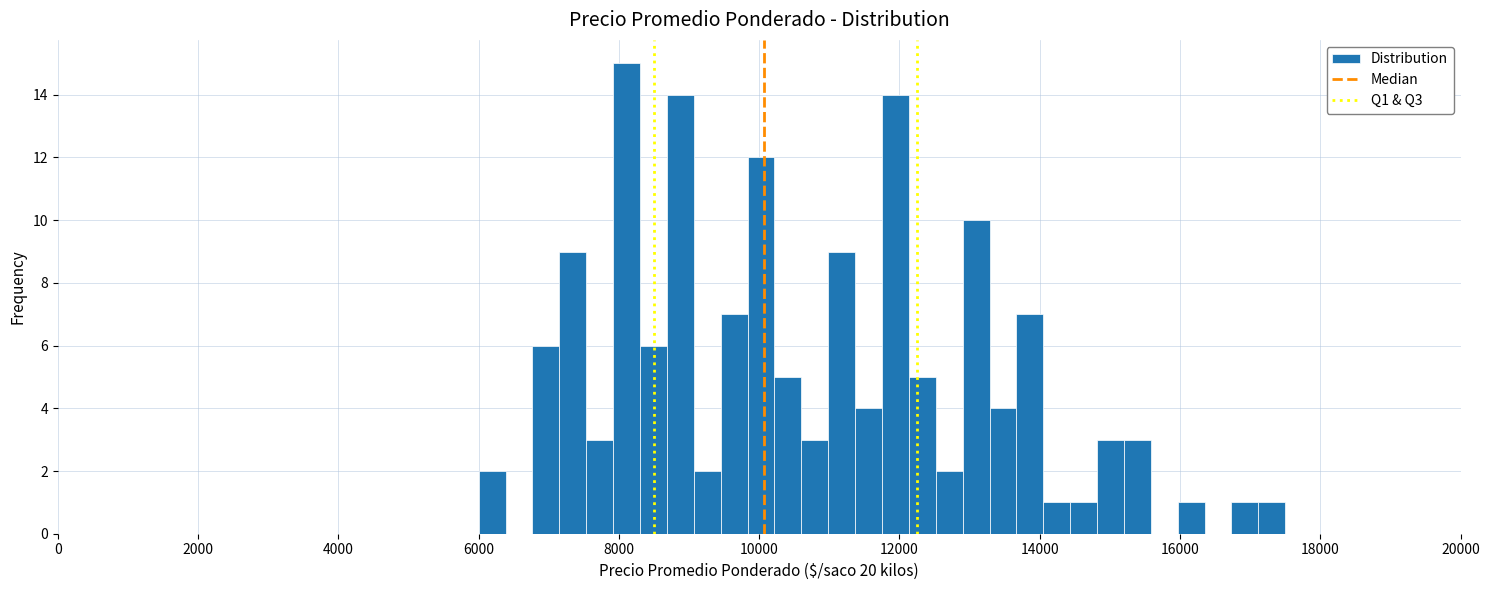

Around what value on the x-axis is the tallest bar? Give the approximate position of its centre, as read against the axis.

8200